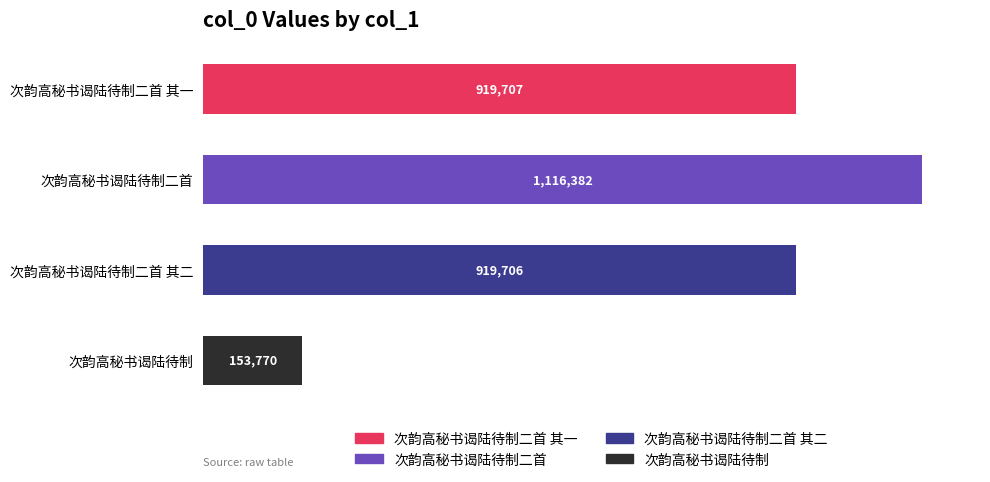

At which category does the chart reach its peak across all series?

次韵高秘书谒陆待制二首